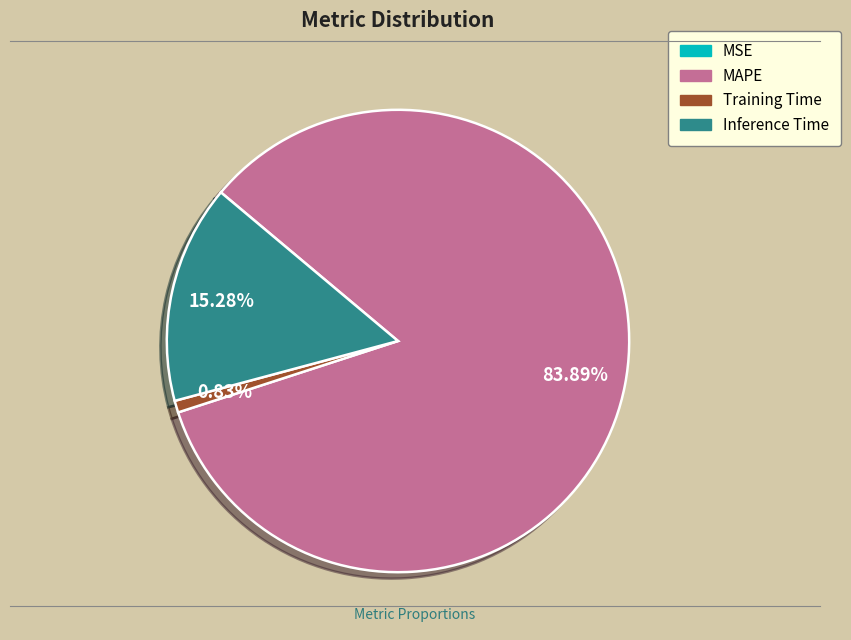

Does any single category account for the majority?

Yes